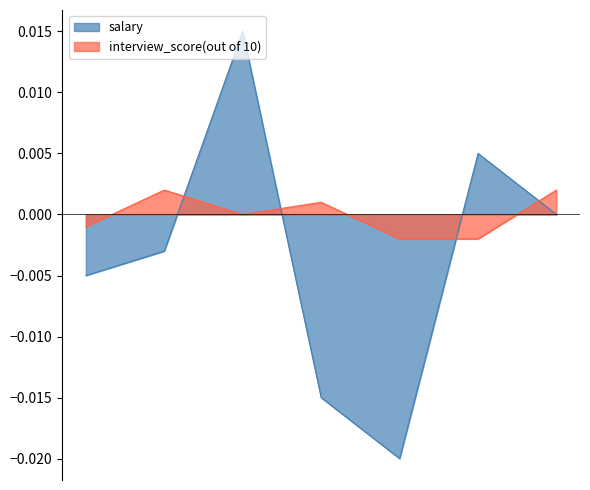

In salary, how many points are higher than both neighbors (excluding endpoints)?

2